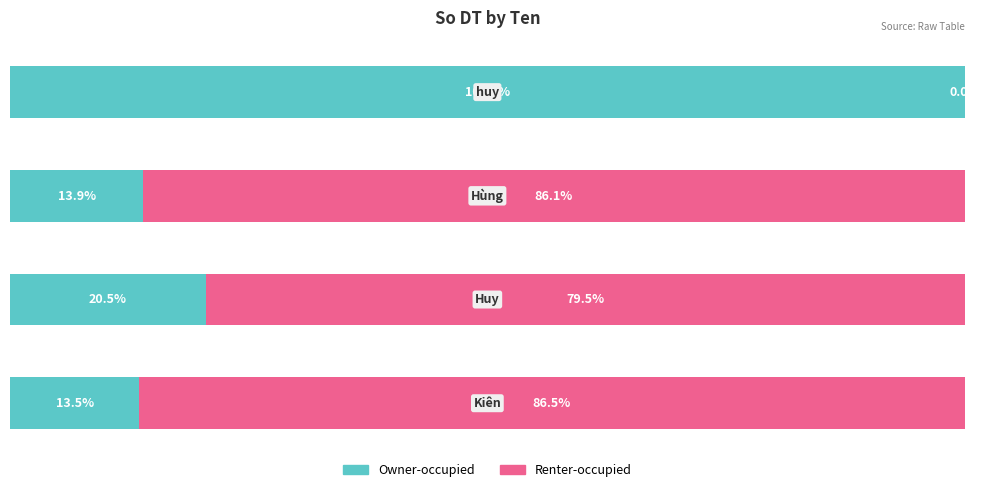

What are all the series names shown in the legend?

Owner-occupied, Renter-occupied